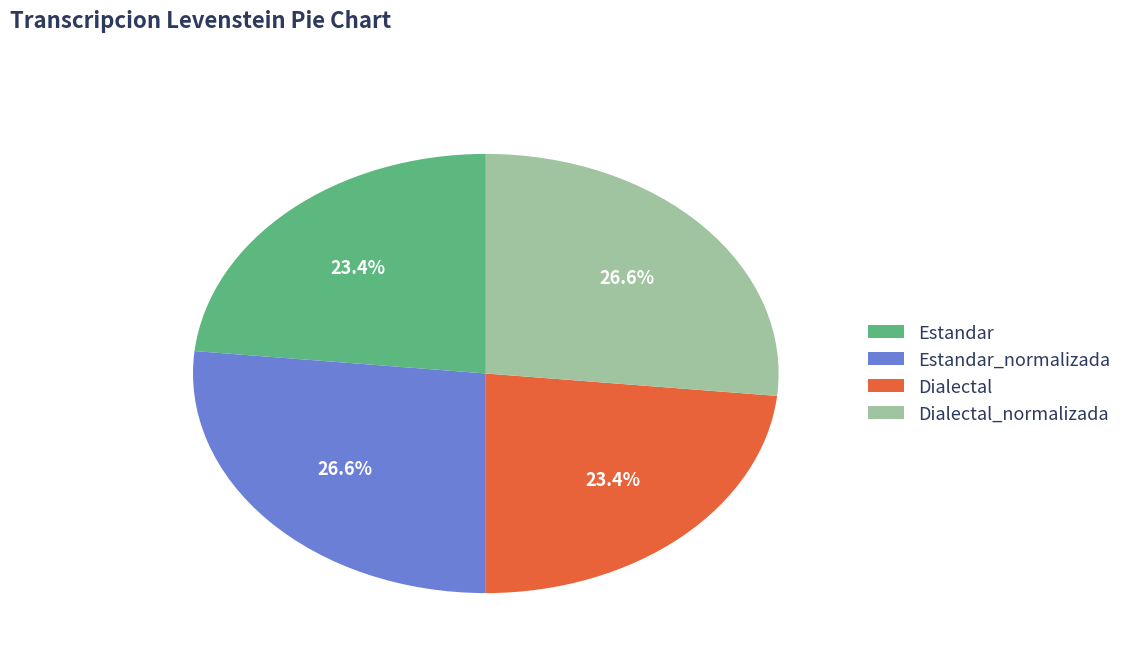

Is it true that Estandar is 33% of the pie?

False